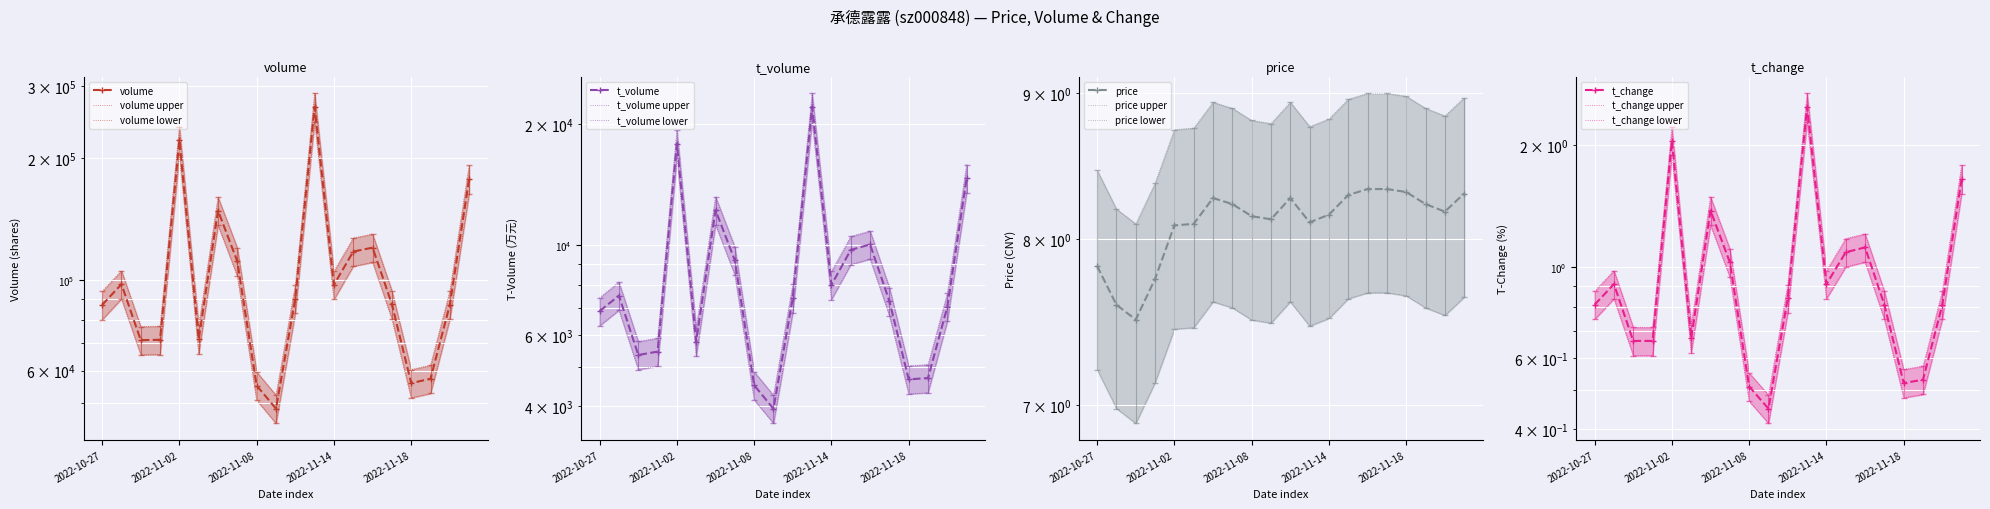

Where does the t_volume series first go above 7416?

2022-10-28